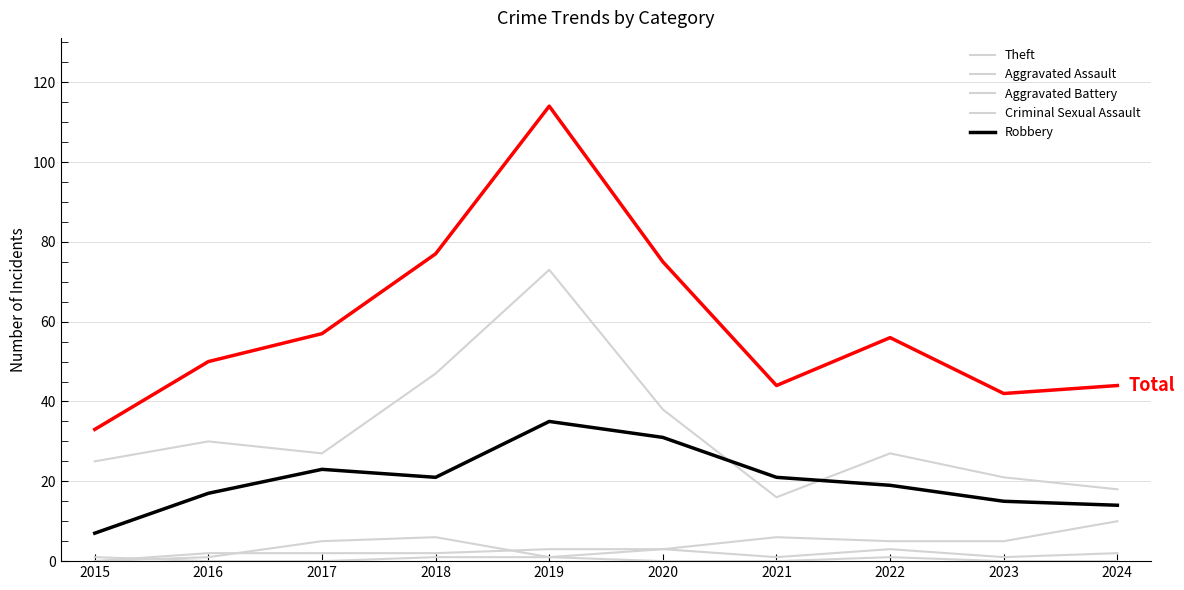

Is it true that Aggravated Battery equals 4 at 2019?

False